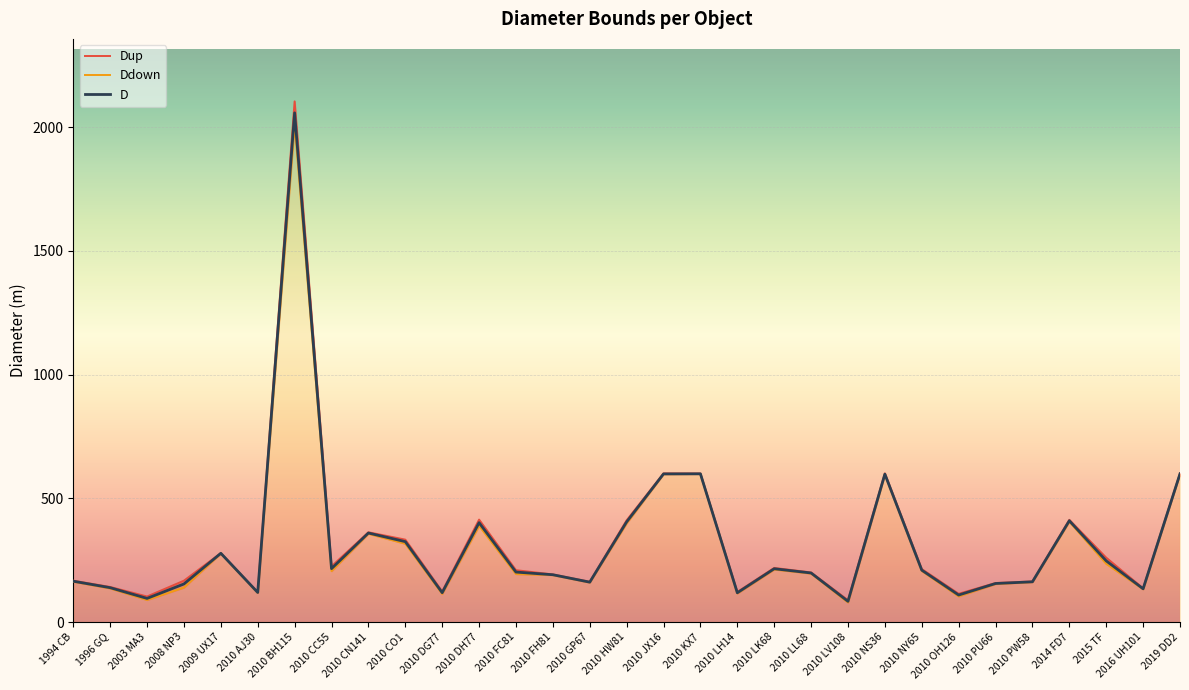

At which label does D first exceed 201?

2009 UX17